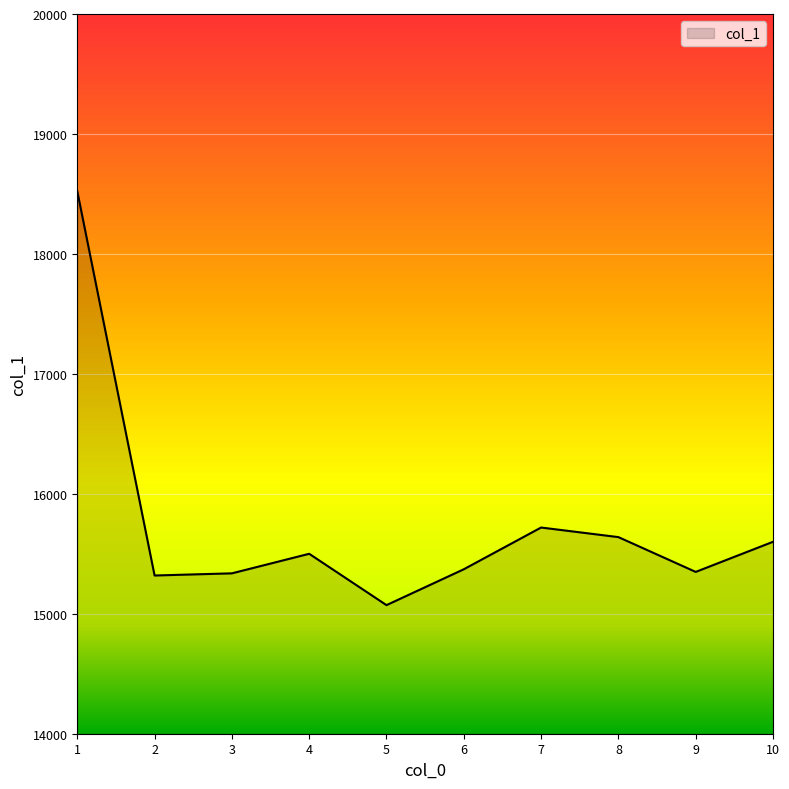

What is the smallest value displayed?

15072